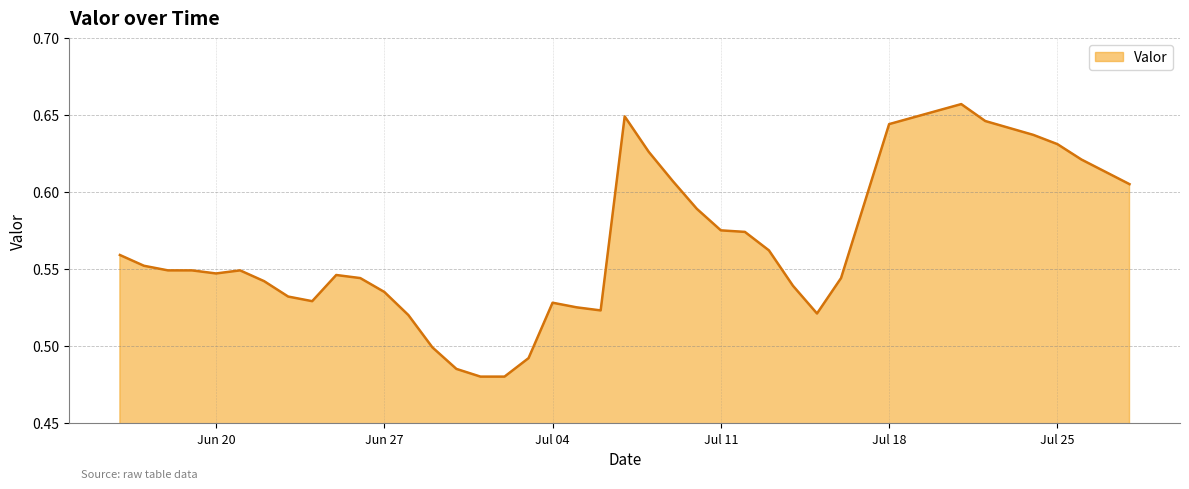

Does the chart have visible grid lines?

Yes